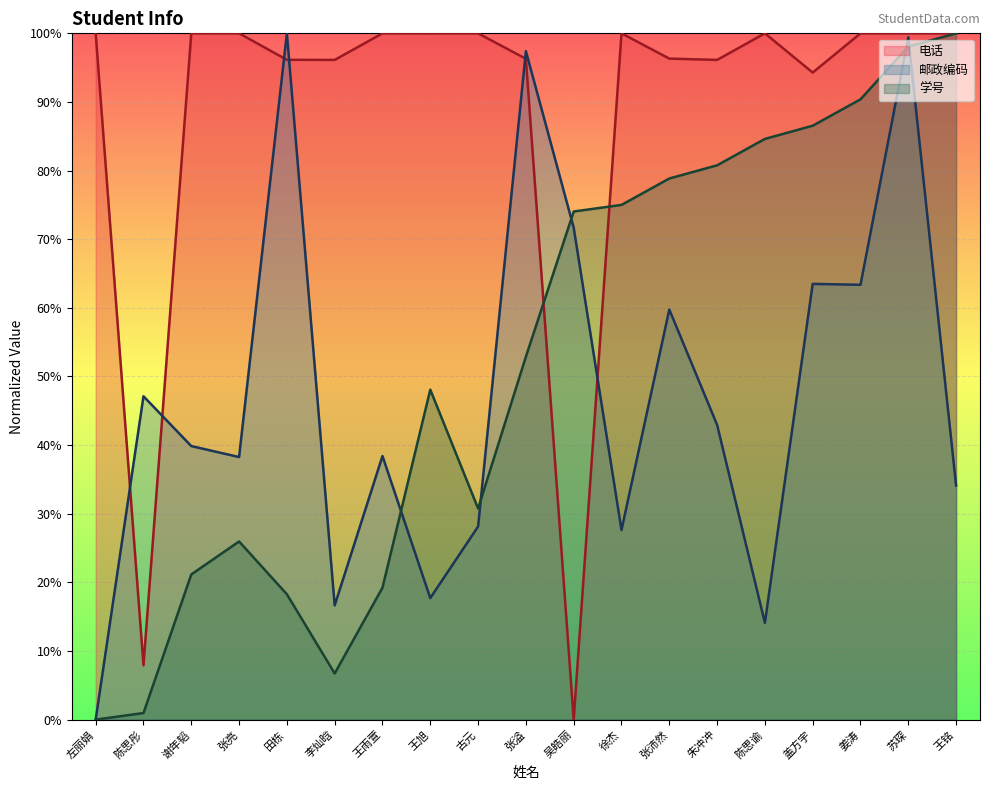

How many interior local peaks does the 学号 series have?

2